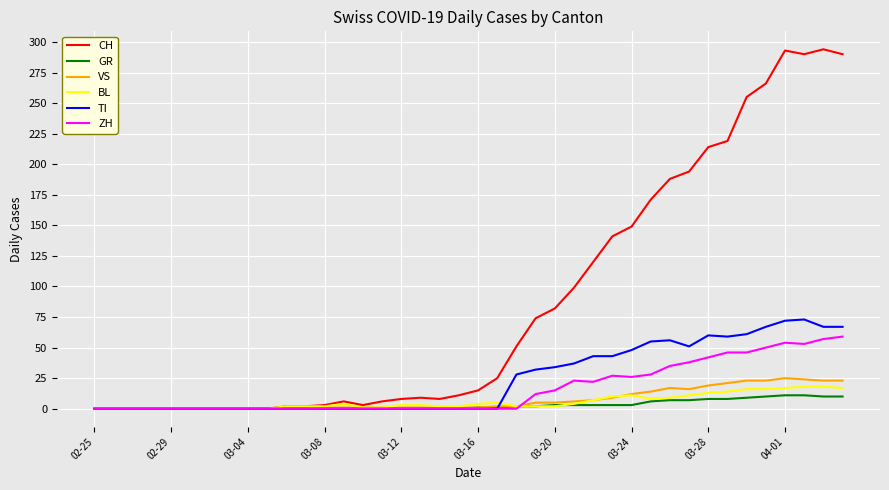

What is the maximum value shown in the chart?

294